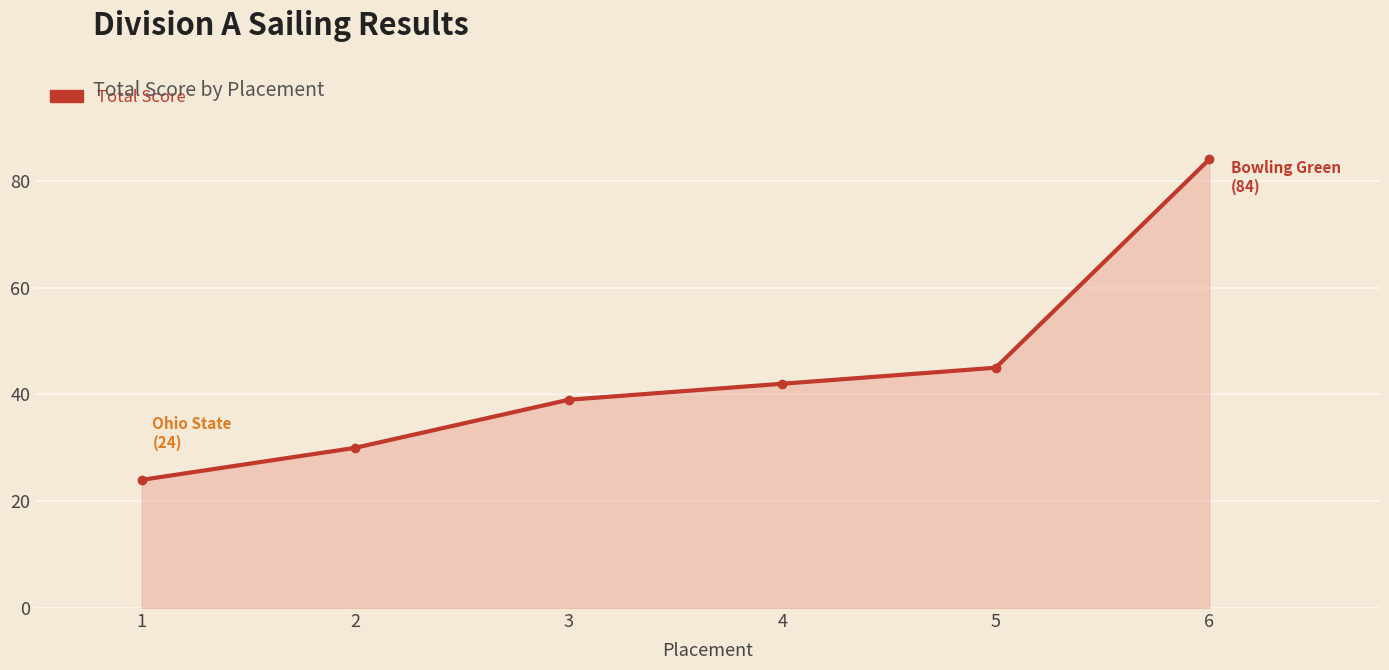

The chart shows a value of 24 at 1. True or false?

True